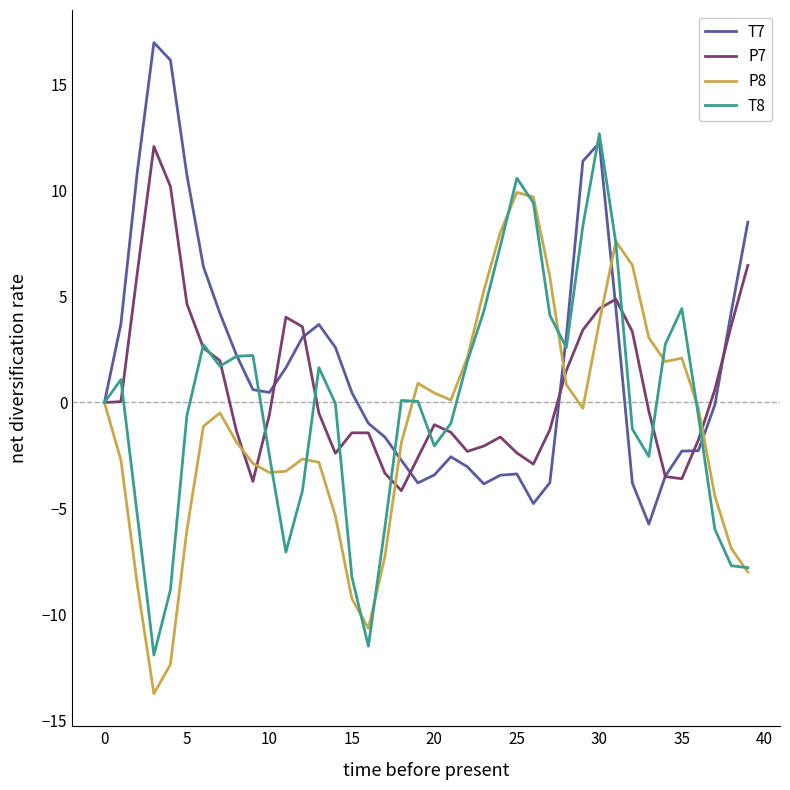

What are all the series names shown in the legend?

T7, P7, P8, T8